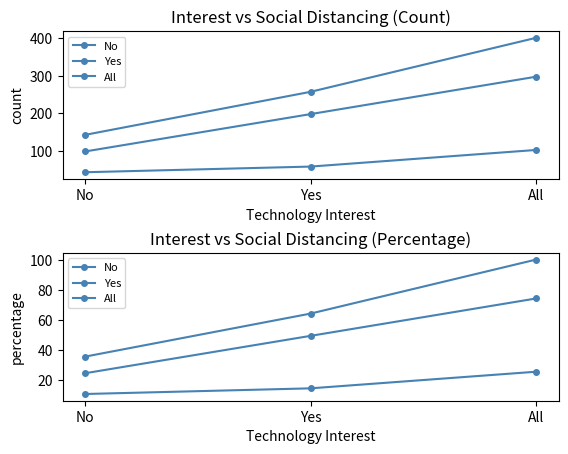

Rank the series at No from highest to lowest value.

All, Yes, No